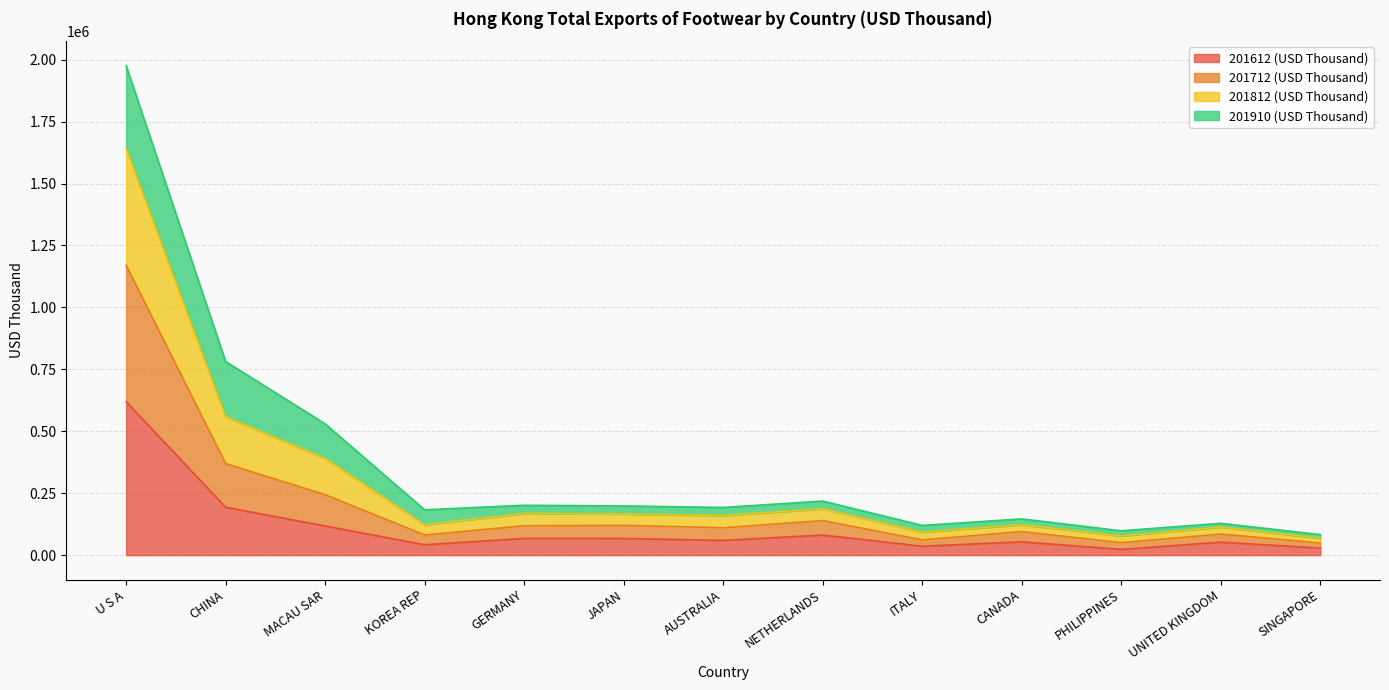

How many interior local peaks does the 201612 (USD Thousand) series have?

4